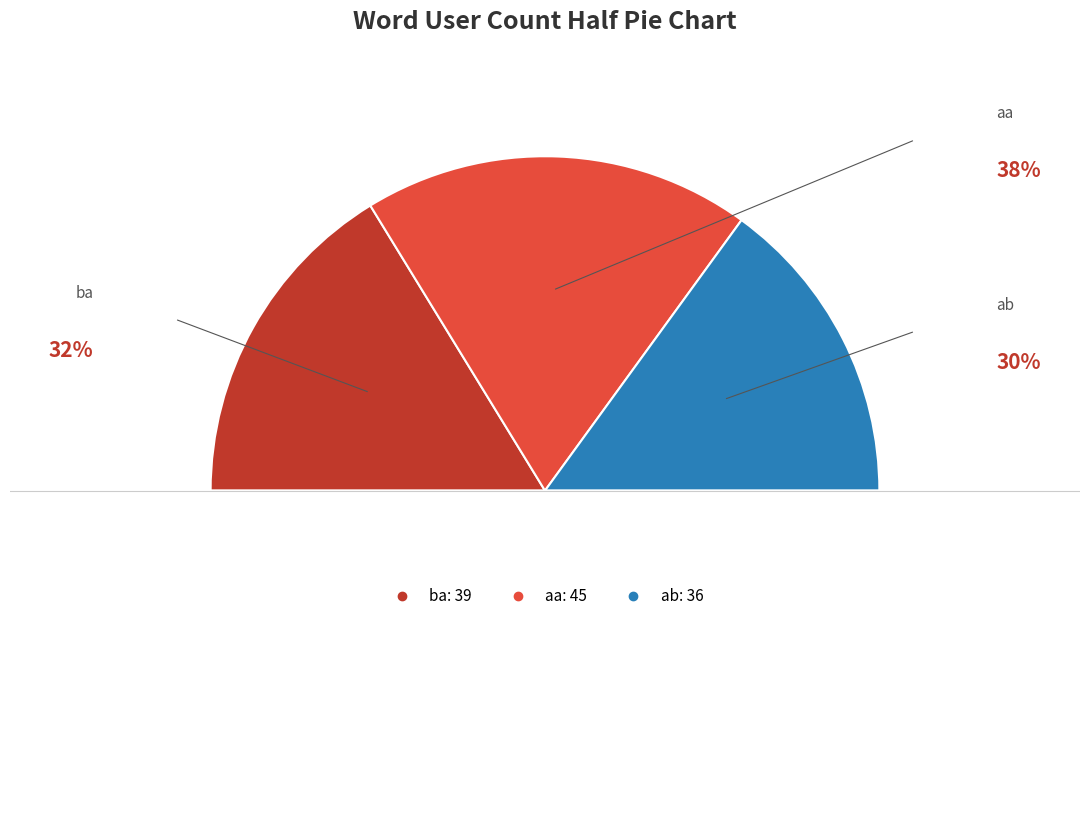

How much of the chart is everything except ab?

70.0%